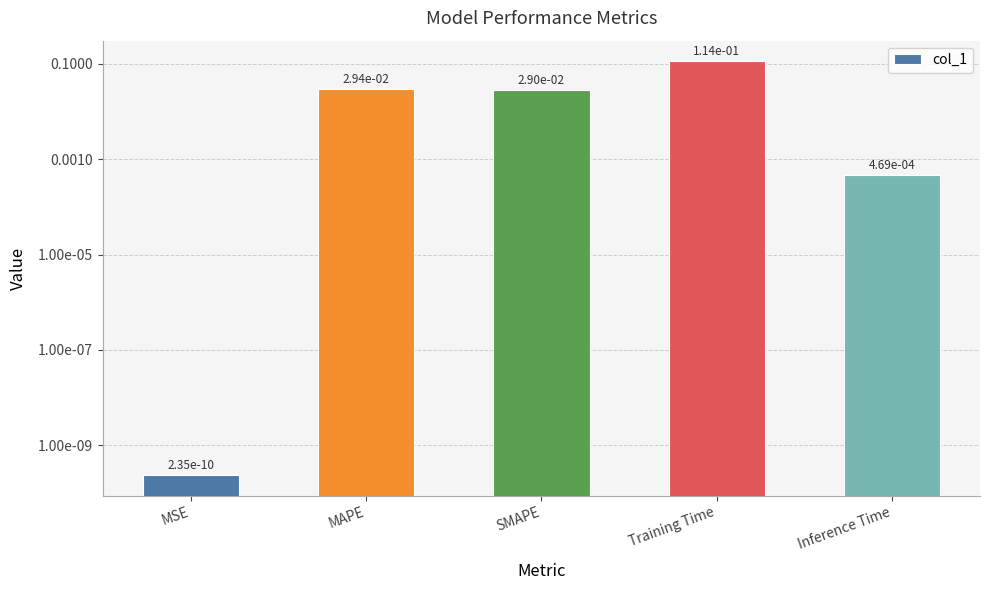

Are the bars grouped side by side (vs. stacked)?

No